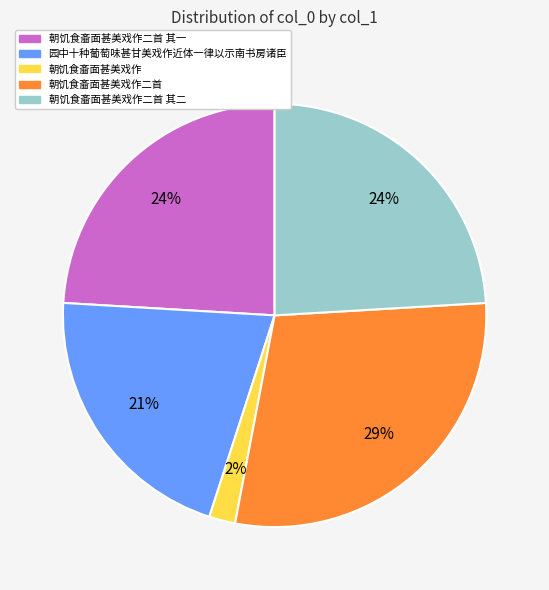

Is the sum of 朝饥食齑面甚美戏作二首 其二 and 朝饥食齑面甚美戏作二首 其一 greater than half?

No